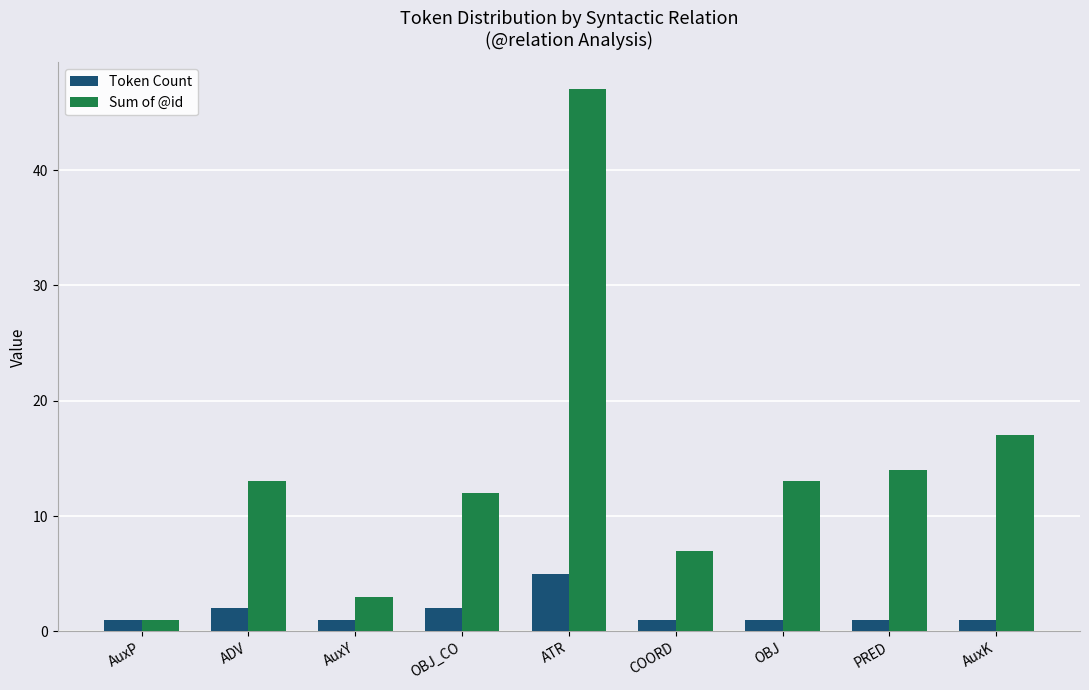

The Sum of @id series shows 13 at ADV. True or false?

True